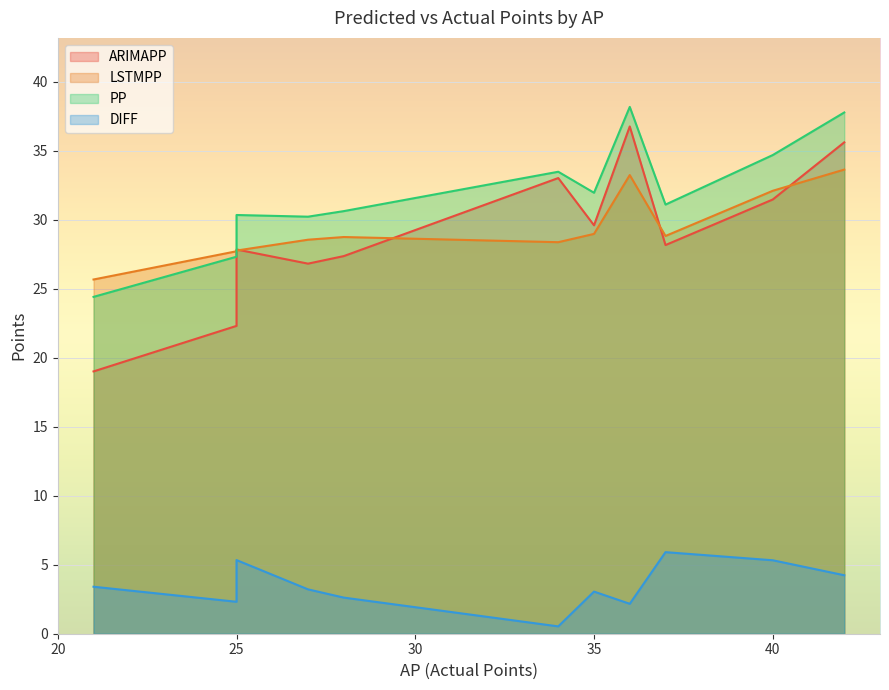

The ARIMAPP series shows 9.2 at 28. True or false?

False